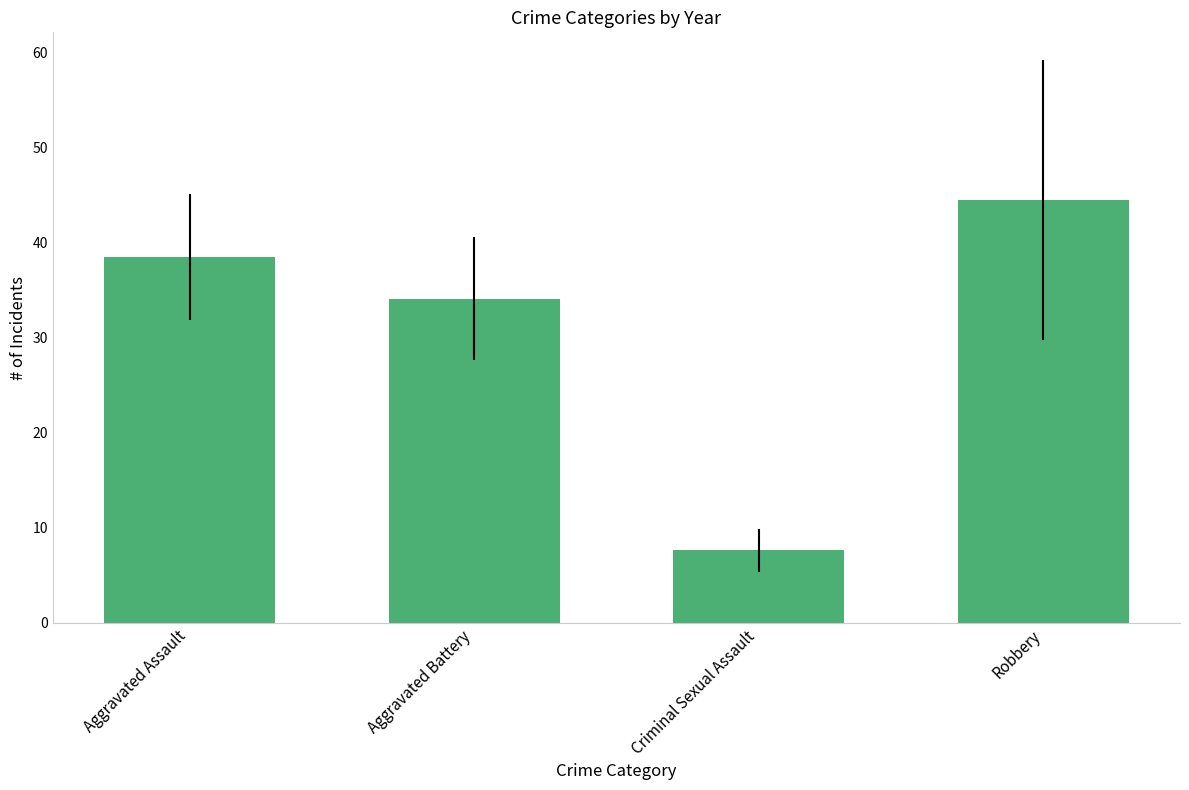

What is the change in value from Aggravated Battery to Criminal Sexual Assault?

-26.4